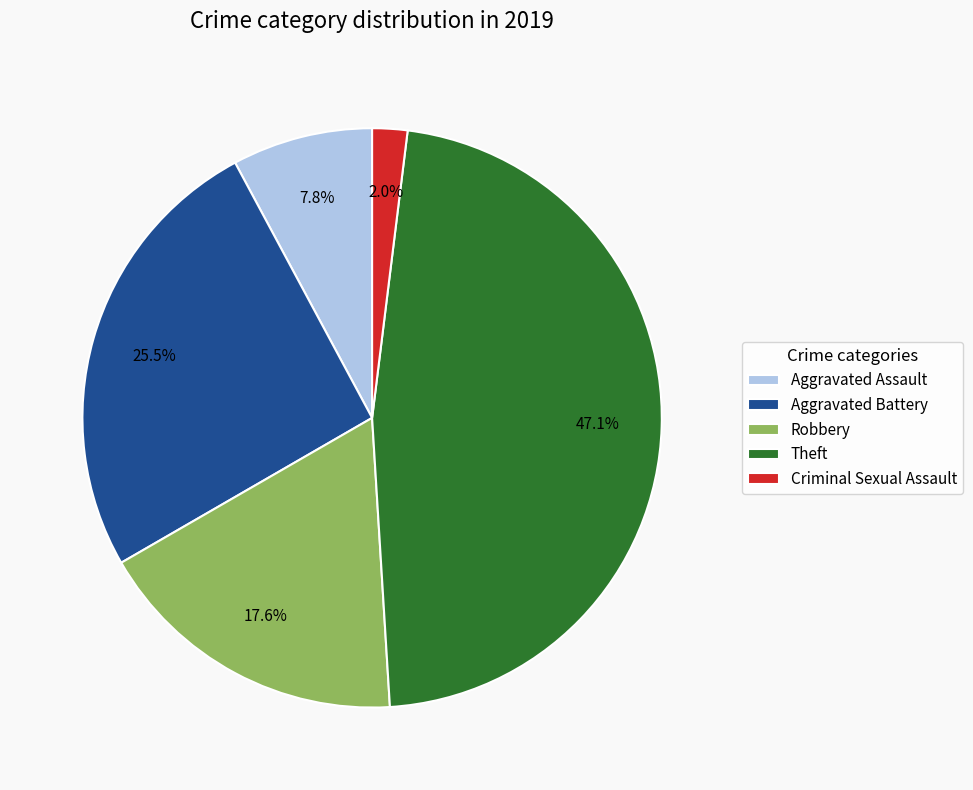

What portion of the pie excludes Robbery?

82.4%